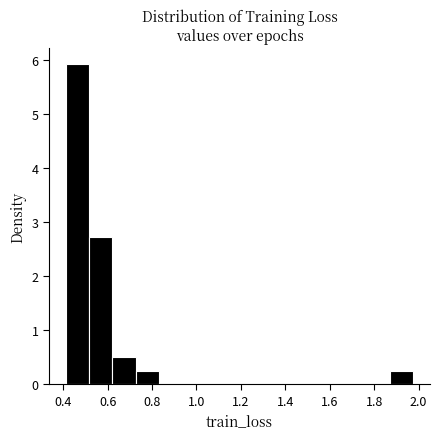

Reading left to right, list every bar in this chart as the range it spans on the x-axis followed by its height. Neither the bar edges nor the heights are printed on the chart, so give them approximately, as read against the axes.

0.42 to 0.52: 5.9
0.52 to 0.62: 2.7
0.62 to 0.72: 0.5
0.72 to 0.82: 0.2
0.82 to 0.94: 0
0.94 to 1.04: 0
1.04 to 1.14: 0
1.14 to 1.24: 0
1.24 to 1.34: 0
1.34 to 1.46: 0
1.46 to 1.56: 0
1.56 to 1.66: 0
1.66 to 1.76: 0
1.76 to 1.86: 0
1.86 to 1.98: 0.2